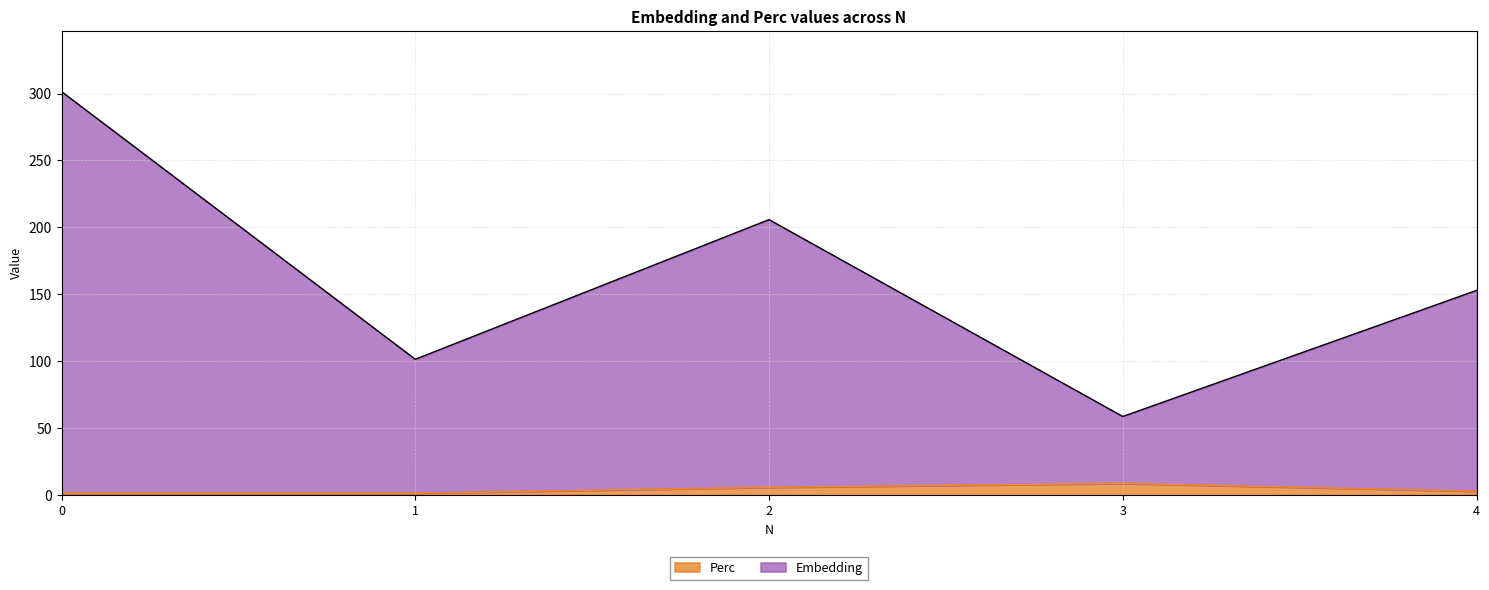

Which series has the largest total across all categories?

Embedding